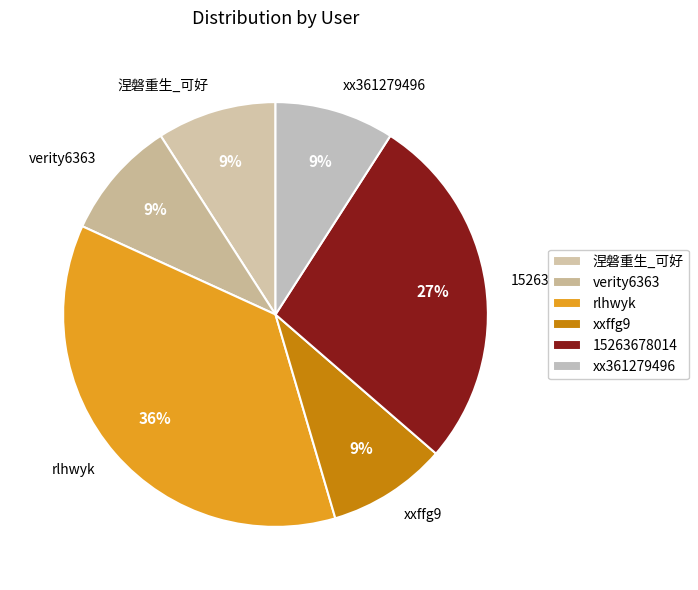

To the nearest percent, what percentage of the pie is xxffg9?

9%